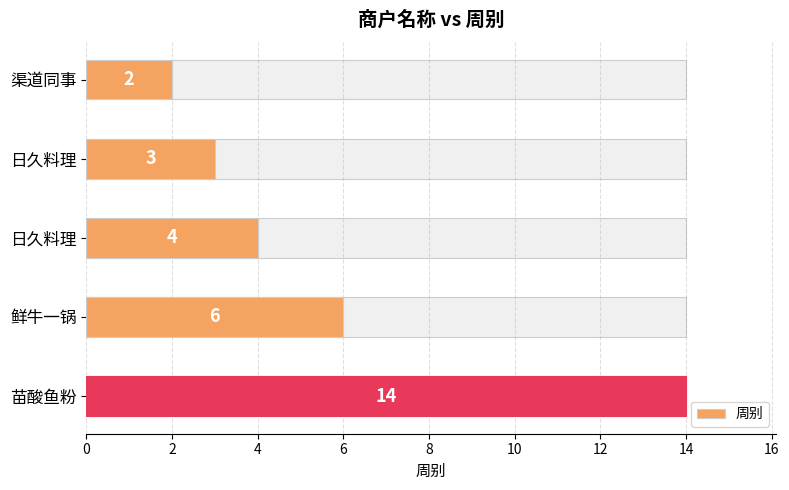

What is the minimum value shown in the chart?

2